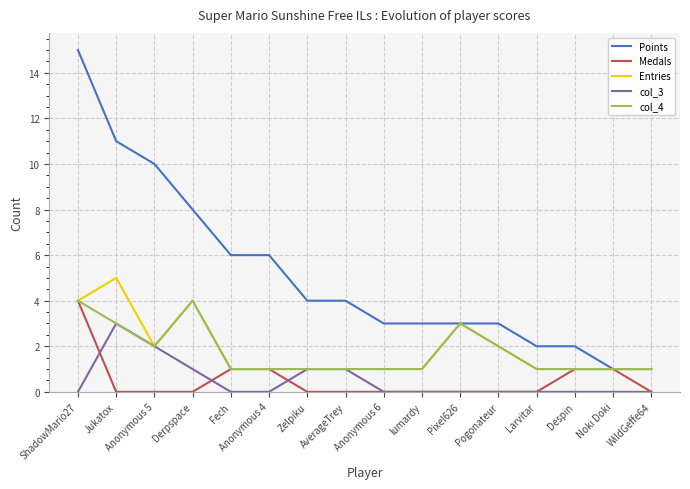

The Points series shows 3 at lumardy. True or false?

True